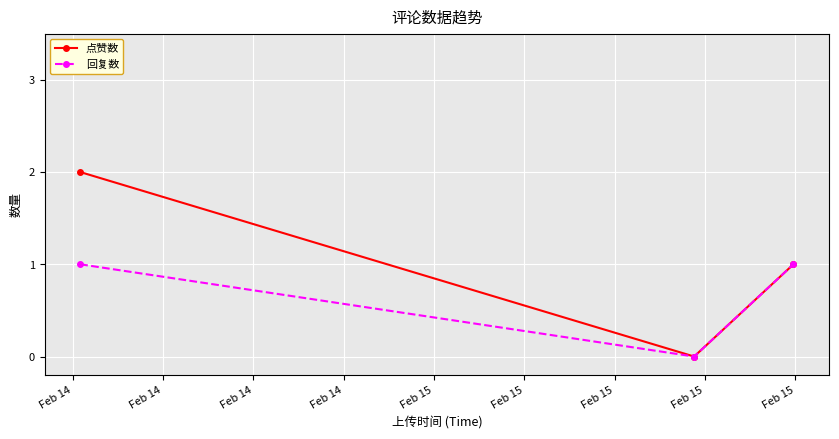

Which series has the largest total across all categories?

点赞数